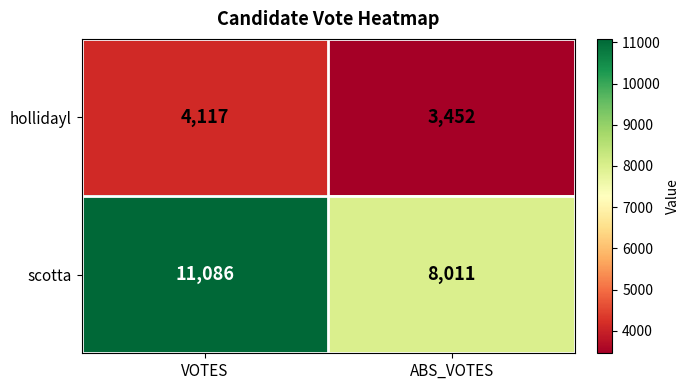

How many categories are shown in the chart?

2